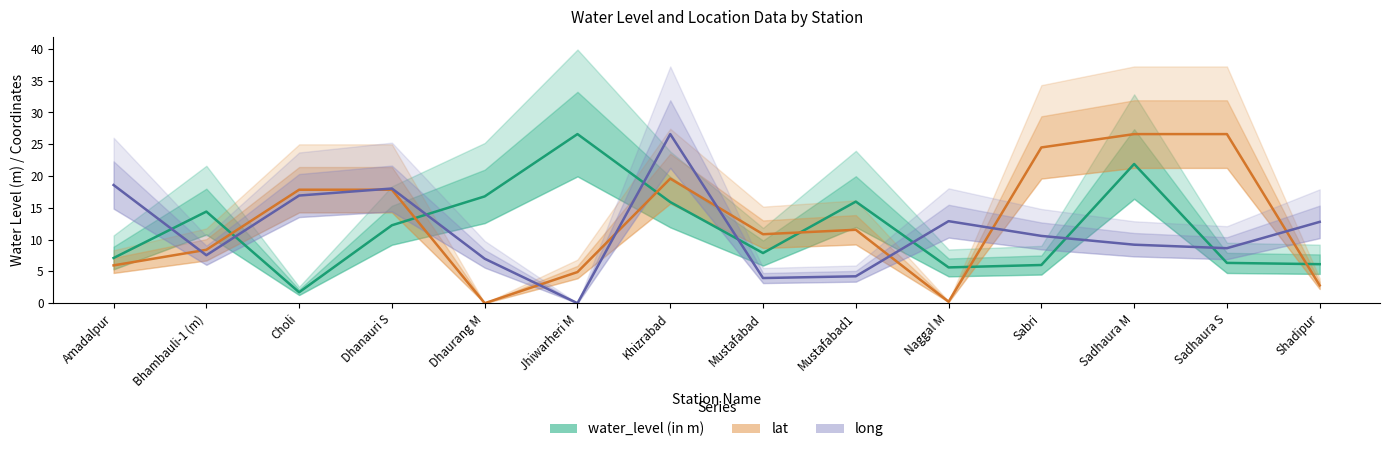

How many interior local peaks does the long series have?

3